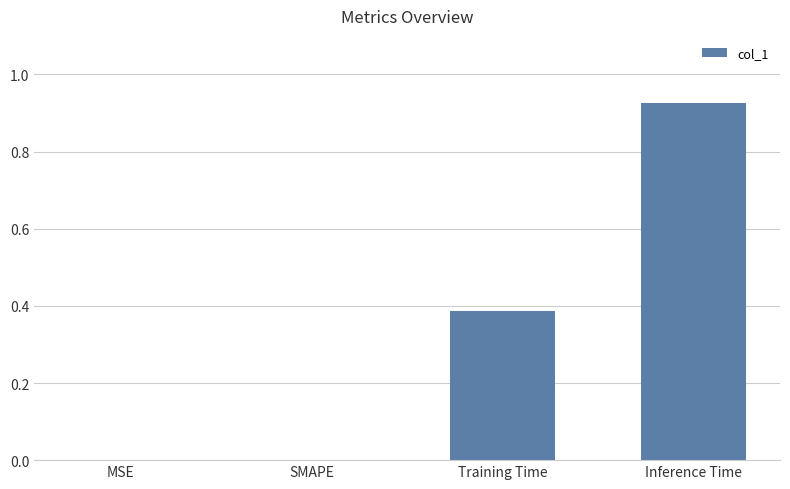

Which label corresponds to the largest value in the chart?

Inference Time